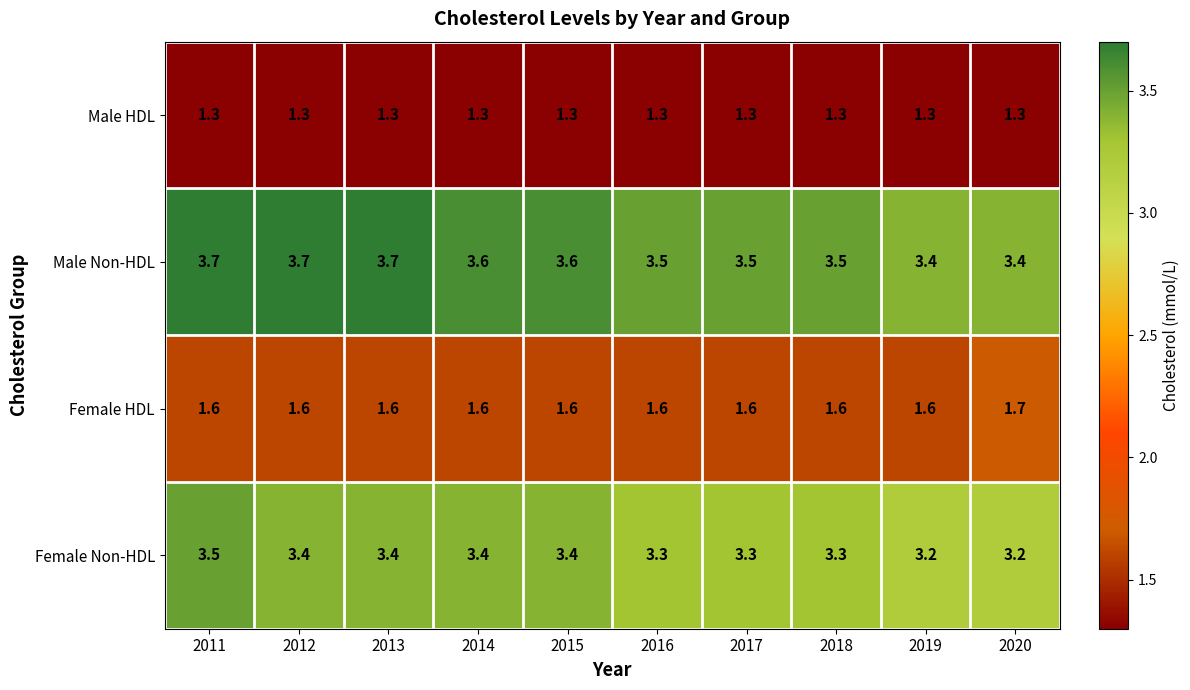

The Male Non-HDL series shows 1.6 at 2016. True or false?

False